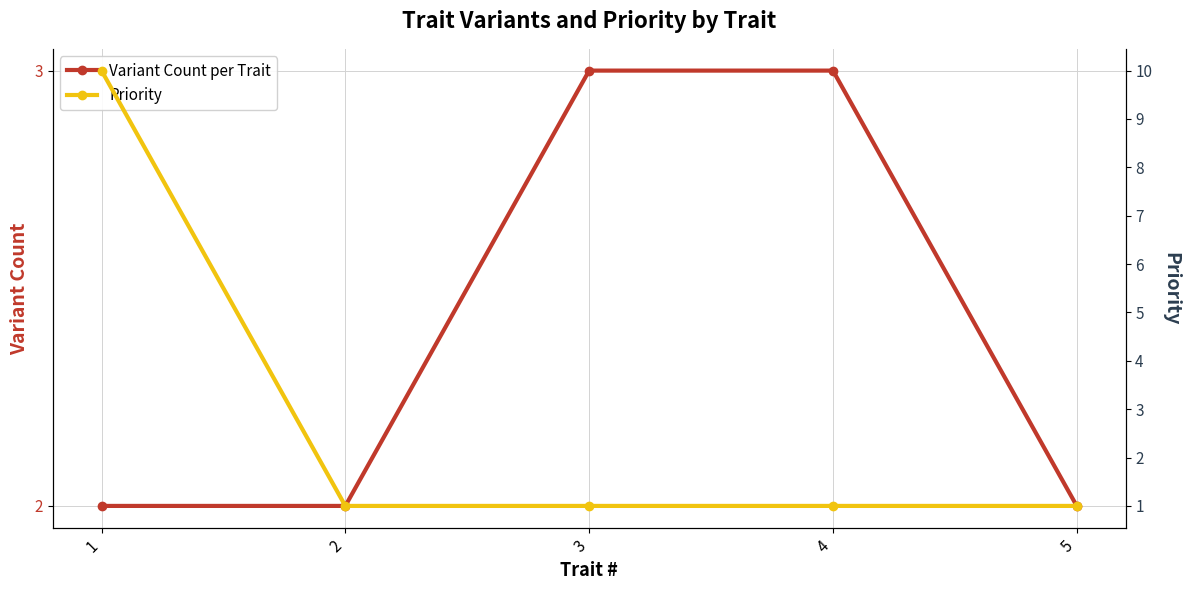

Where do Priority and Variant Count per Trait first cross each other?

1 and 2